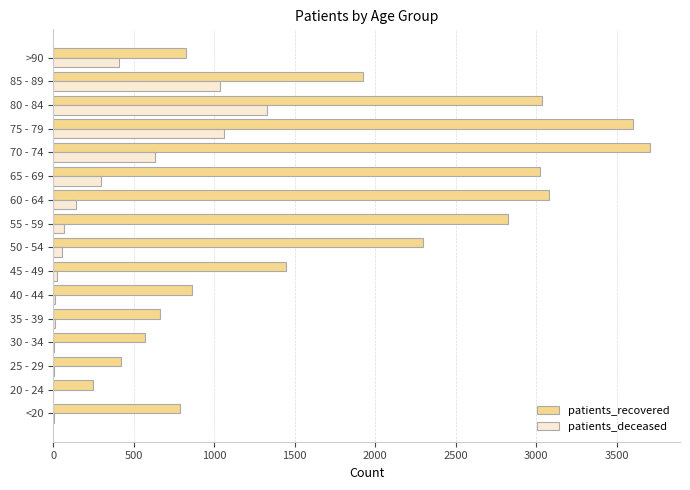

At which label does patients_deceased reach its peak?

80 - 84